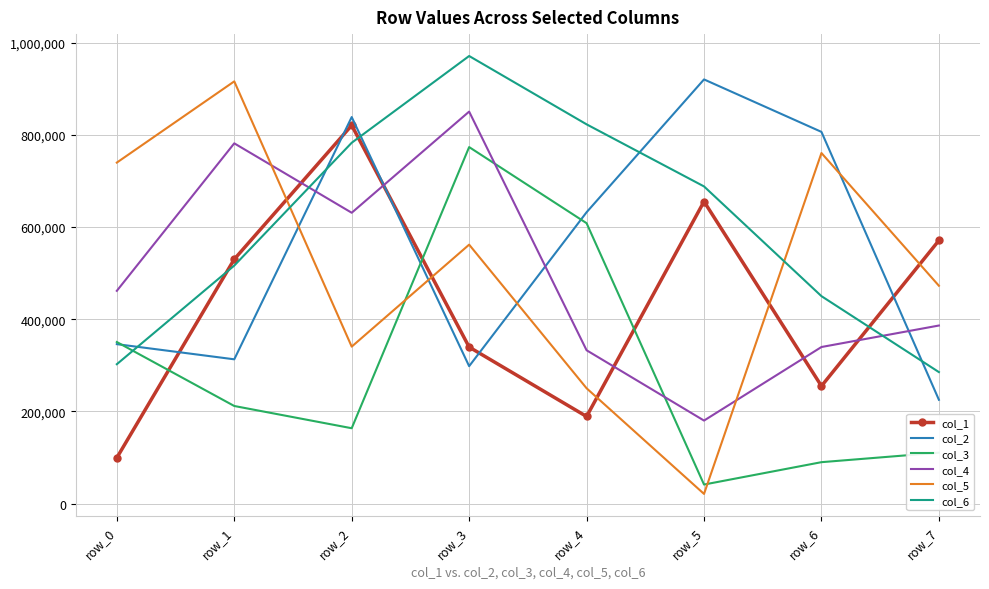

Reading left to right, list all the values displayed in this chart.

col_1: 99332	530090	820591	339515	188933	655318	254951	570768
col_2: 345852	312955	838528	298073	632015	920171	806351	225180
col_3: 350479	211692	163437	773395	608278	41252	89802	110376
col_4: 461522	781518	630919	850373	332605	180055	339647	386257
col_5: 739734	915941	340478	561707	250155	20944	760473	472561
col_6: 302343	516304	782762	970976	822750	688045	449982	285224